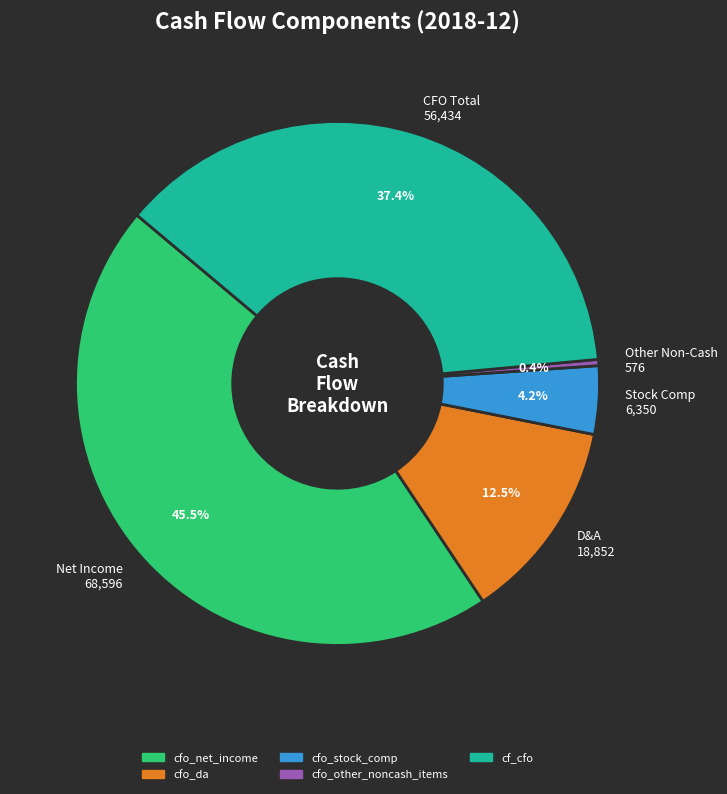

Do D&A 18,852 and Other Non-Cash 576 together represent more than half of the pie?

No